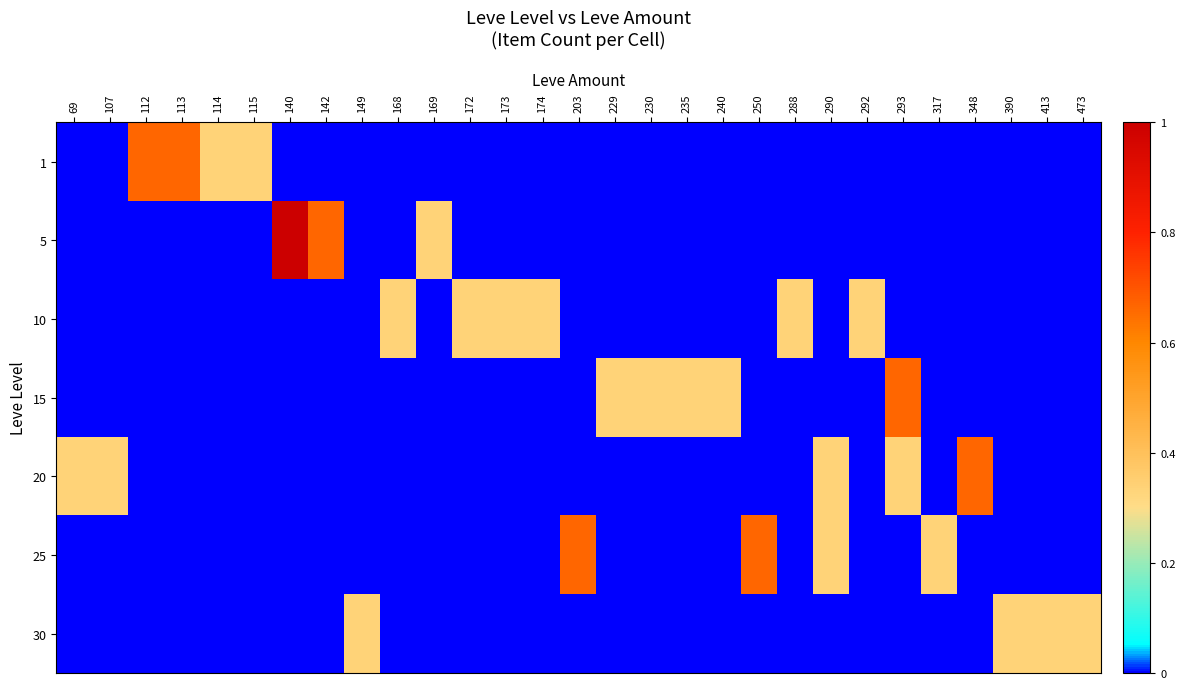

Reading left to right, what are all the values shown in this chart?

row_0: 69=0.0	107=0.0	112=0.7	113=0.7	114=0.3	115=0.3	140=0.0	142=0.0	149=0.0	168=0.0	169=0.0	172=0.0	173=0.0	174=0.0	203=0.0	229=0.0	230=0.0	235=0.0	240=0.0	250=0.0	288=0.0	290=0.0	292=0.0	293=0.0	317=0.0	348=0.0	390=0.0	413=0.0	473=0.0
row_1: 69=0.0	107=0.0	112=0.0	113=0.0	114=0.0	115=0.0	140=1.0	142=0.7	149=0.0	168=0.0	169=0.3	172=0.0	173=0.0	174=0.0	203=0.0	229=0.0	230=0.0	235=0.0	240=0.0	250=0.0	288=0.0	290=0.0	292=0.0	293=0.0	317=0.0	348=0.0	390=0.0	413=0.0	473=0.0
row_2: 69=0.0	107=0.0	112=0.0	113=0.0	114=0.0	115=0.0	140=0.0	142=0.0	149=0.0	168=0.3	169=0.0	172=0.3	173=0.3	174=0.3	203=0.0	229=0.0	230=0.0	235=0.0	240=0.0	250=0.0	288=0.3	290=0.0	292=0.3	293=0.0	317=0.0	348=0.0	390=0.0	413=0.0	473=0.0
row_3: 69=0.0	107=0.0	112=0.0	113=0.0	114=0.0	115=0.0	140=0.0	142=0.0	149=0.0	168=0.0	169=0.0	172=0.0	173=0.0	174=0.0	203=0.0	229=0.3	230=0.3	235=0.3	240=0.3	250=0.0	288=0.0	290=0.0	292=0.0	293=0.7	317=0.0	348=0.0	390=0.0	413=0.0	473=0.0
row_4: 69=0.3	107=0.3	112=0.0	113=0.0	114=0.0	115=0.0	140=0.0	142=0.0	149=0.0	168=0.0	169=0.0	172=0.0	173=0.0	174=0.0	203=0.0	229=0.0	230=0.0	235=0.0	240=0.0	250=0.0	288=0.0	290=0.3	292=0.0	293=0.3	317=0.0	348=0.7	390=0.0	413=0.0	473=0.0
row_5: 69=0.0	107=0.0	112=0.0	113=0.0	114=0.0	115=0.0	140=0.0	142=0.0	149=0.0	168=0.0	169=0.0	172=0.0	173=0.0	174=0.0	203=0.7	229=0.0	230=0.0	235=0.0	240=0.0	250=0.7	288=0.0	290=0.3	292=0.0	293=0.0	317=0.3	348=0.0	390=0.0	413=0.0	473=0.0
row_6: 69=0.0	107=0.0	112=0.0	113=0.0	114=0.0	115=0.0	140=0.0	142=0.0	149=0.3	168=0.0	169=0.0	172=0.0	173=0.0	174=0.0	203=0.0	229=0.0	230=0.0	235=0.0	240=0.0	250=0.0	288=0.0	290=0.0	292=0.0	293=0.0	317=0.0	348=0.0	390=0.3	413=0.3	473=0.3